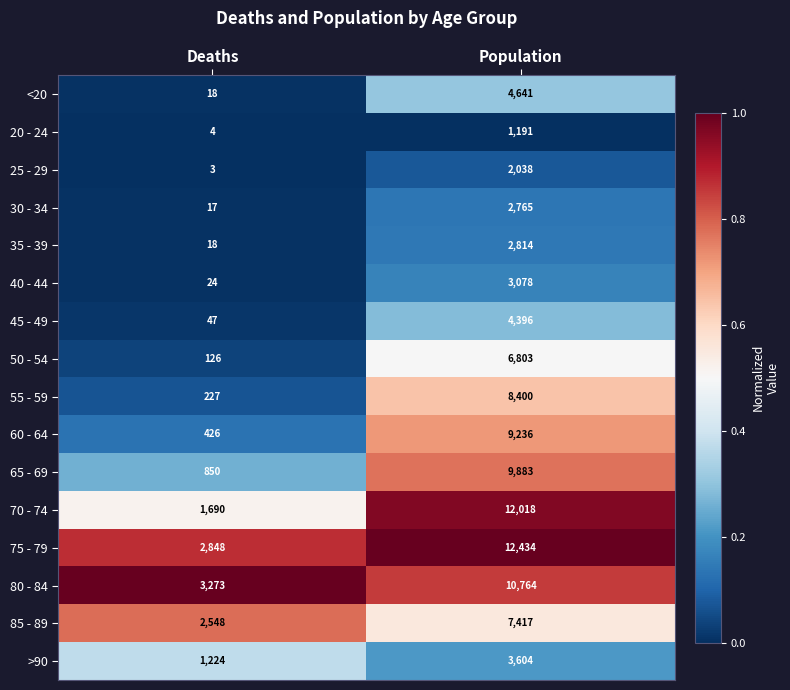

The 80 - 84 series shows 5209 at Deaths. True or false?

False